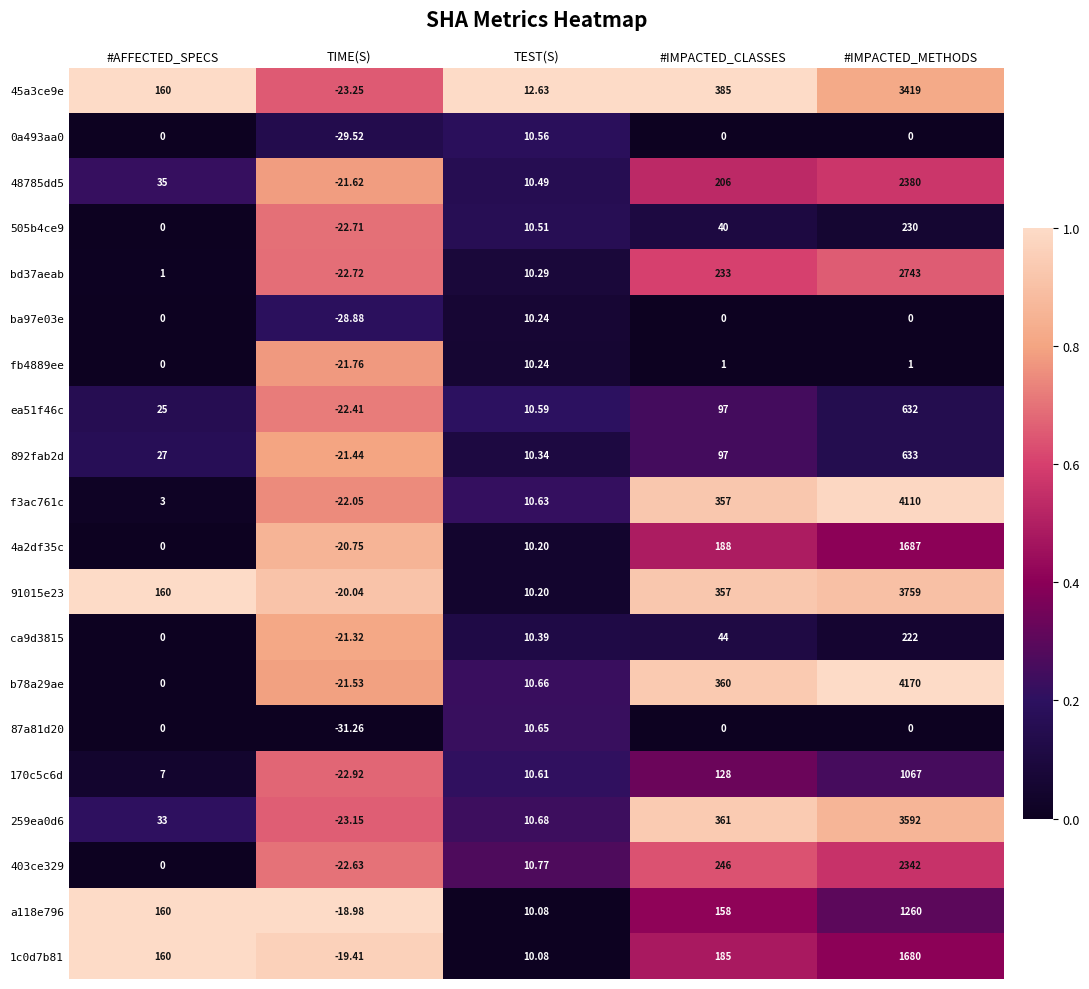

What is the difference between the highest and lowest values at TIME(S)?

12.3